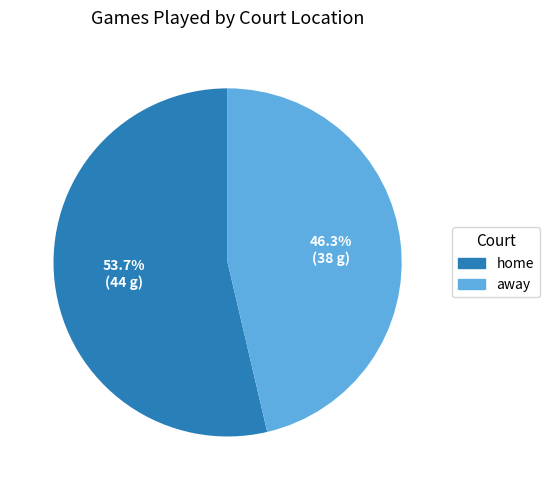

How many slices are in this pie chart?

2